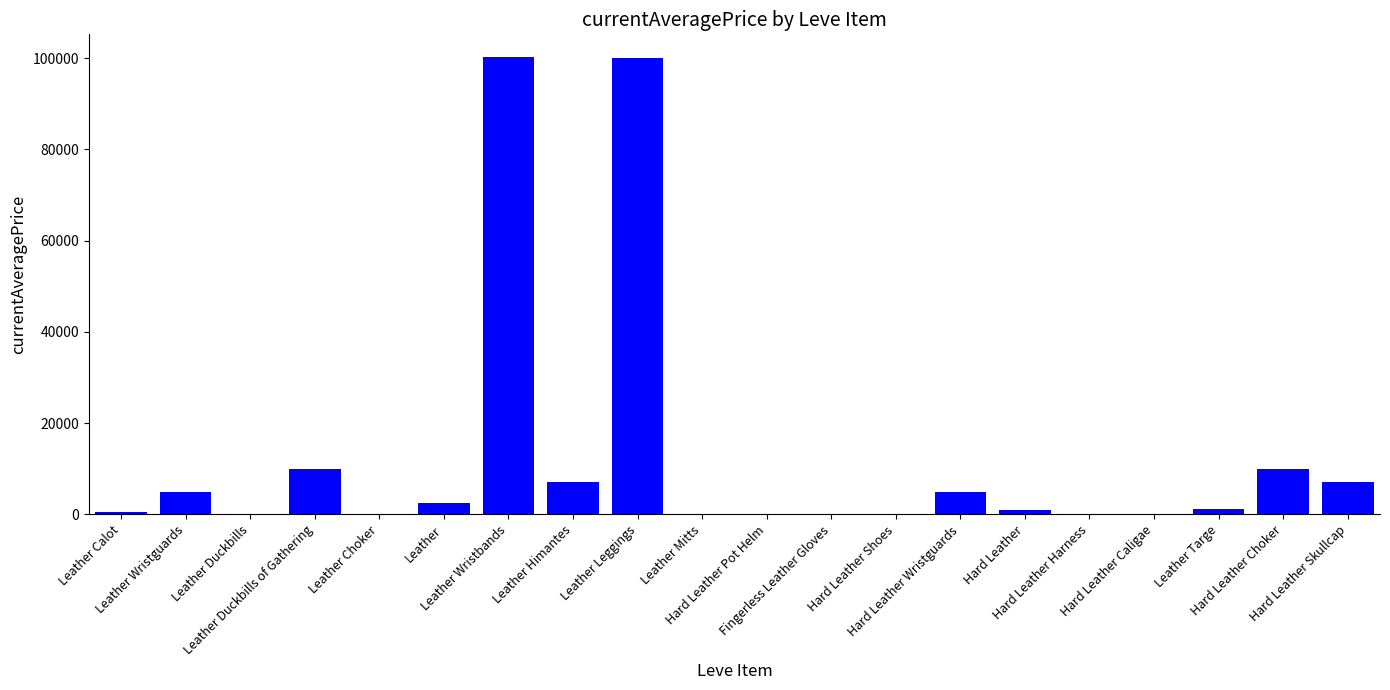

What is the maximum value shown in the chart?

100236.0